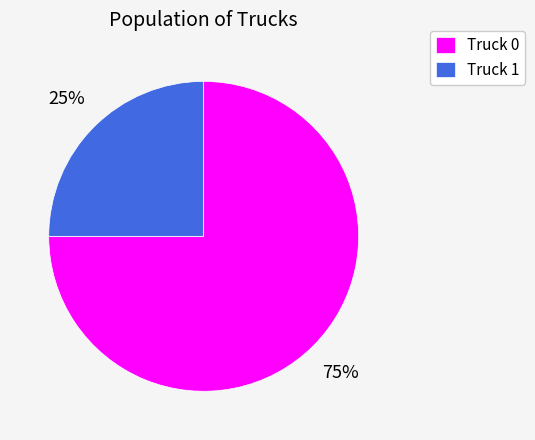

Is it true that Truck 1 is 20% of the pie?

False